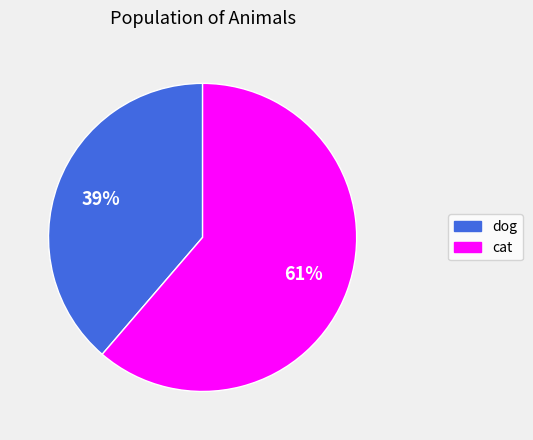

True or false: cat accounts for 70% of the total.

False